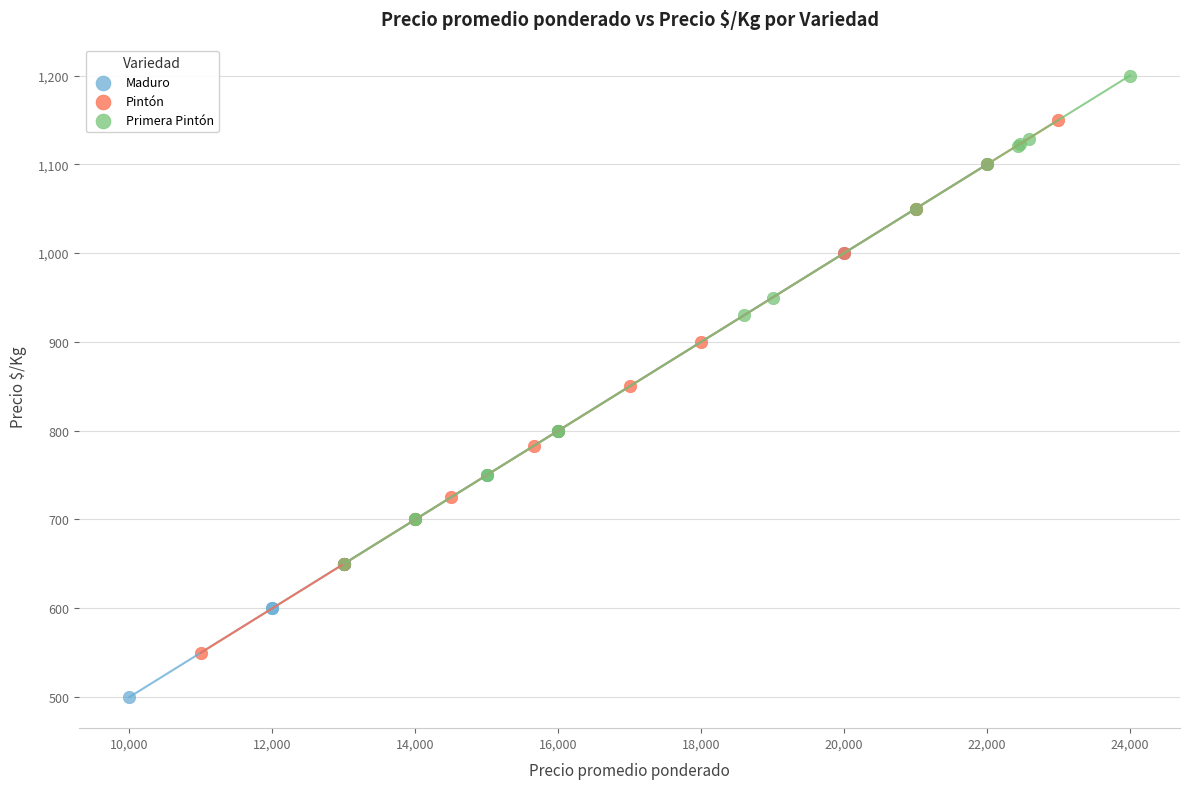

Which series contains the lowest Y value?

Maduro